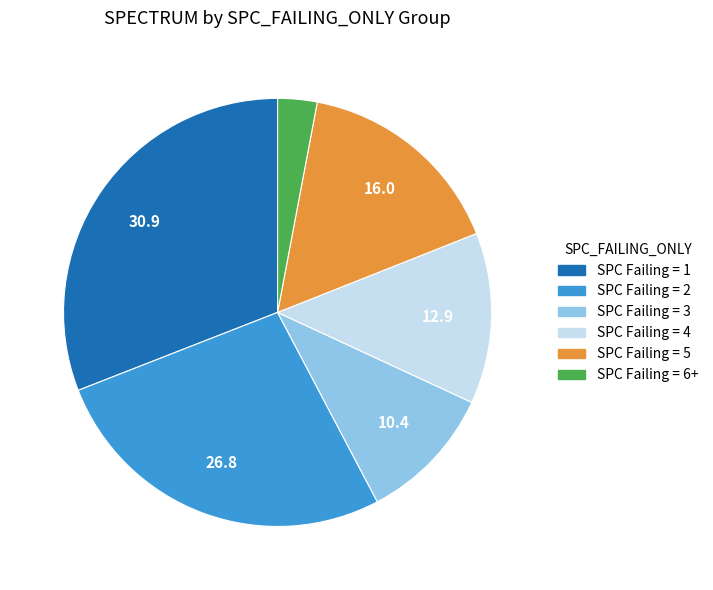

Does any single category account for the majority?

No